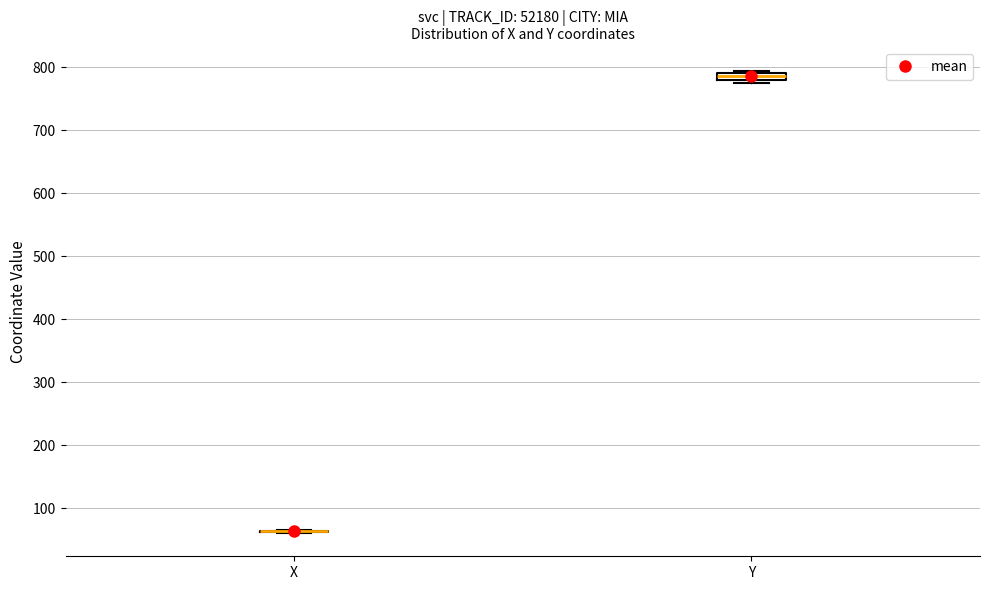

Where is the lower edge of the box for Y on the y-axis? The values are not printed on the chart, so give them approximately, as read against the axis.

780